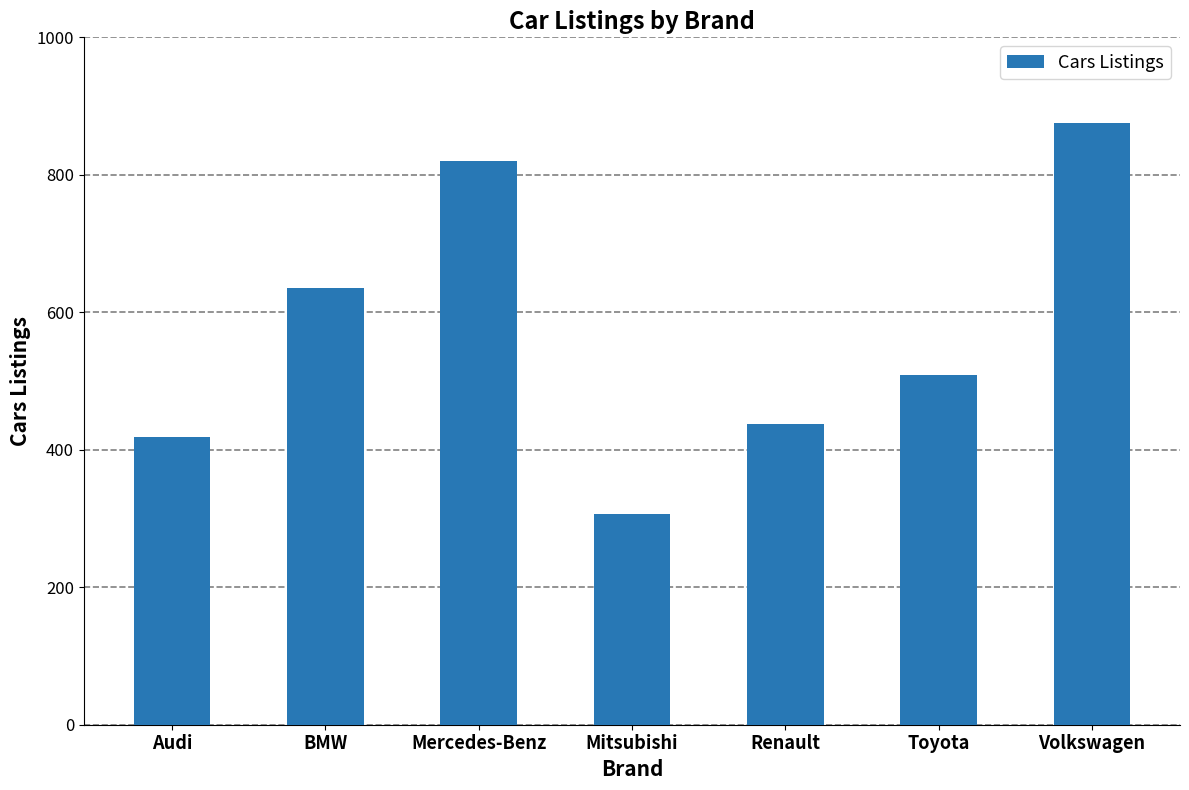

Rank the categories by value from highest to lowest.

Volkswagen, Mercedes-Benz, BMW, Toyota, Renault, Audi, Mitsubishi